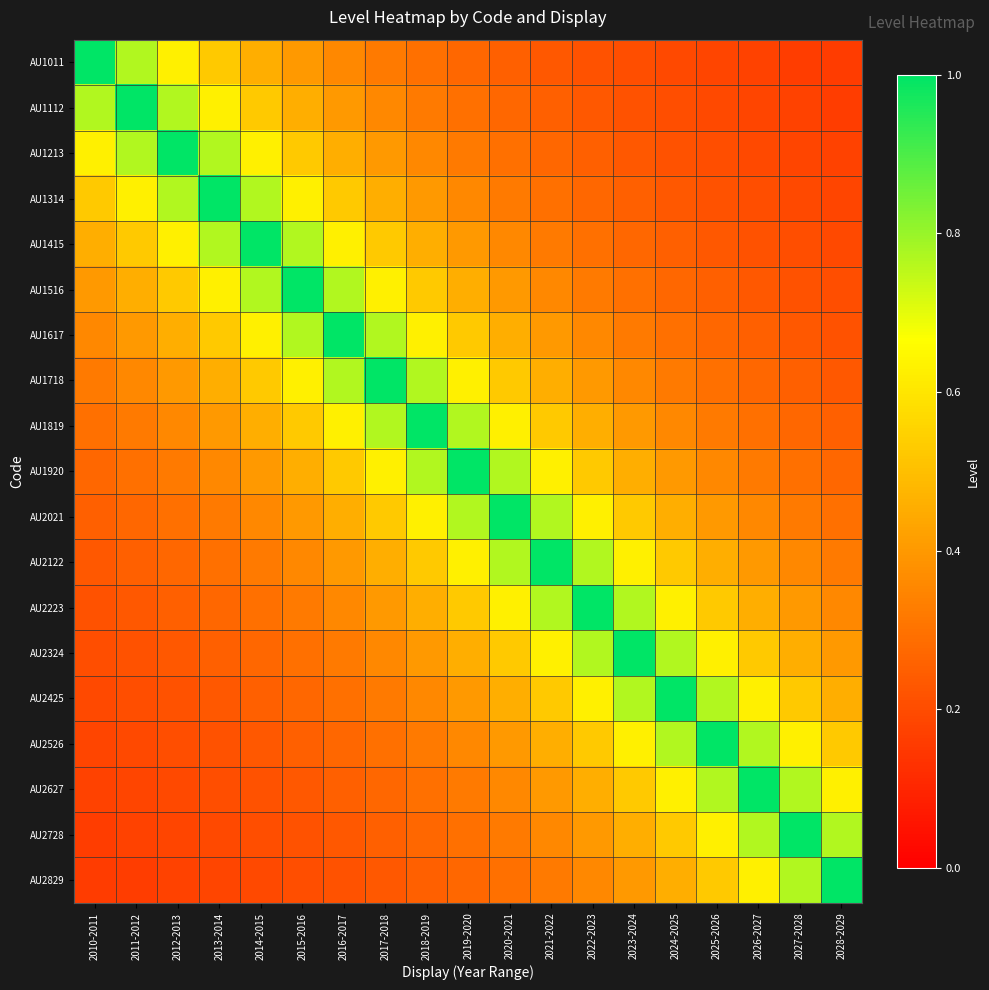

What is the spread (max minus min) of values at 2018-2019?

0.8